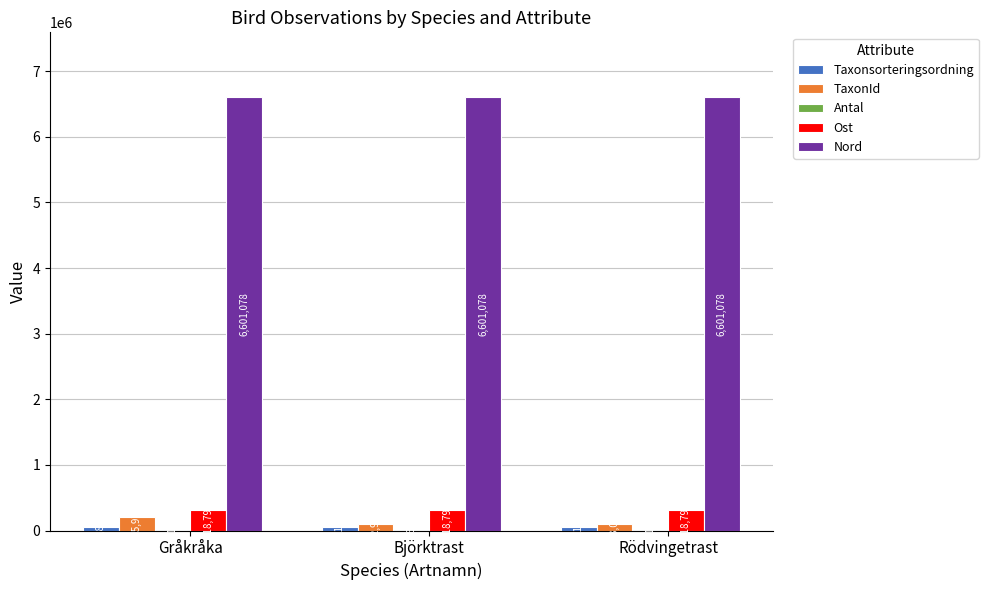

Count the number of data series in this chart.

5